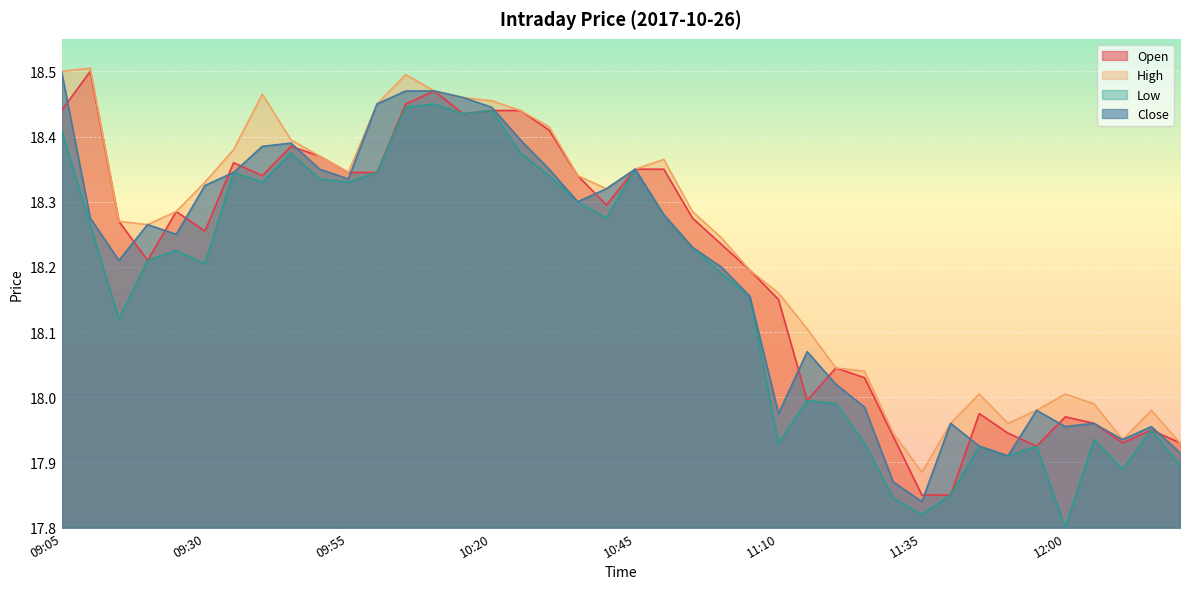

Reading left to right, extract all data points from this chart.

Open: 18.4	18.5	18.3	18.2	18.3	18.3	18.4	18.3	18.4	18.4	18.3	18.3	18.4	18.5	18.4	18.4	18.4	18.4	18.3	18.3	18.4	18.4	18.3	18.2	18.2	18.1	18.0	18.0	18.0	17.9	17.9	17.9	18.0	17.9	17.9	18.0	18.0	17.9	17.9	17.9
High: 18.5	18.5	18.3	18.3	18.3	18.3	18.4	18.5	18.4	18.4	18.3	18.4	18.5	18.5	18.5	18.5	18.4	18.4	18.3	18.3	18.4	18.4	18.3	18.2	18.2	18.2	18.1	18.0	18.0	17.9	17.9	18.0	18.0	18.0	18.0	18.0	18.0	17.9	18.0	17.9
Low: 18.4	18.3	18.1	18.2	18.2	18.2	18.3	18.3	18.4	18.3	18.3	18.3	18.4	18.4	18.4	18.4	18.4	18.3	18.3	18.3	18.4	18.3	18.2	18.2	18.2	17.9	18.0	18.0	17.9	17.8	17.8	17.9	17.9	17.9	17.9	17.8	17.9	17.9	17.9	17.9
Close: 18.5	18.3	18.2	18.3	18.2	18.3	18.3	18.4	18.4	18.4	18.3	18.4	18.5	18.5	18.5	18.4	18.4	18.4	18.3	18.3	18.4	18.3	18.2	18.2	18.2	18.0	18.1	18.0	18.0	17.9	17.8	18.0	17.9	17.9	18.0	18.0	18.0	17.9	18.0	17.9